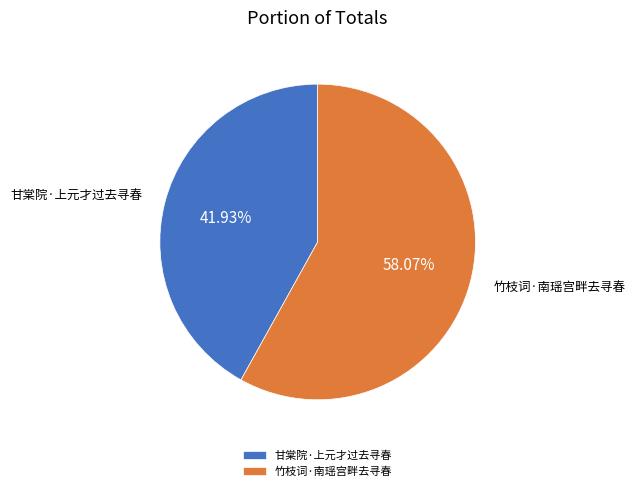

How many segments does this pie chart have?

2